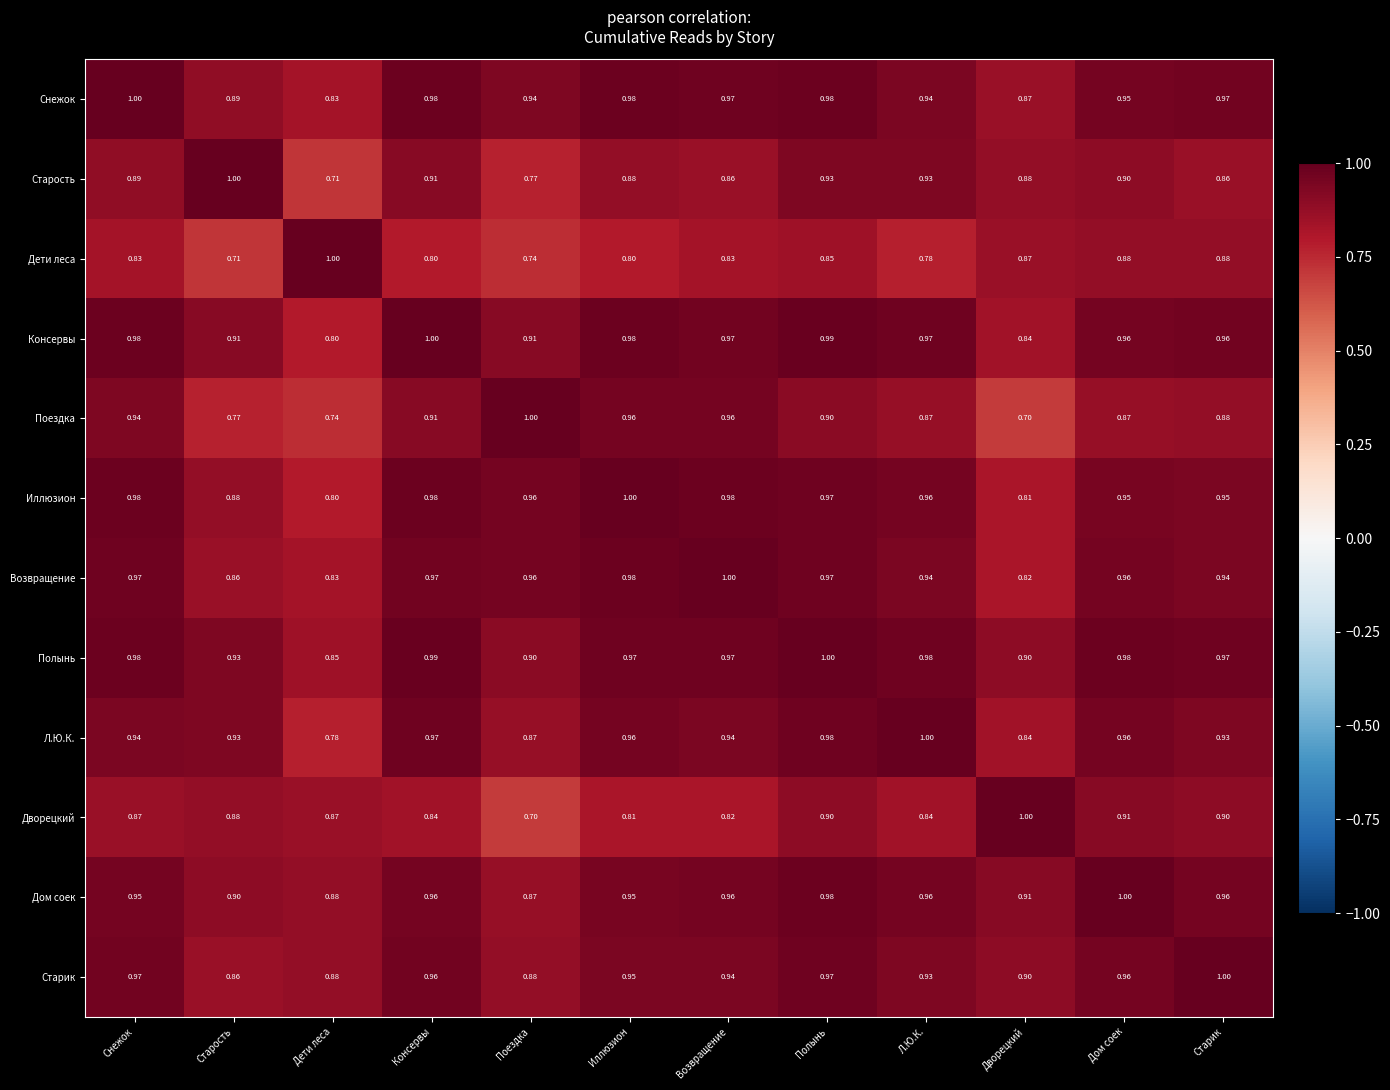

Which category has the highest value in the Старость series?

Старость